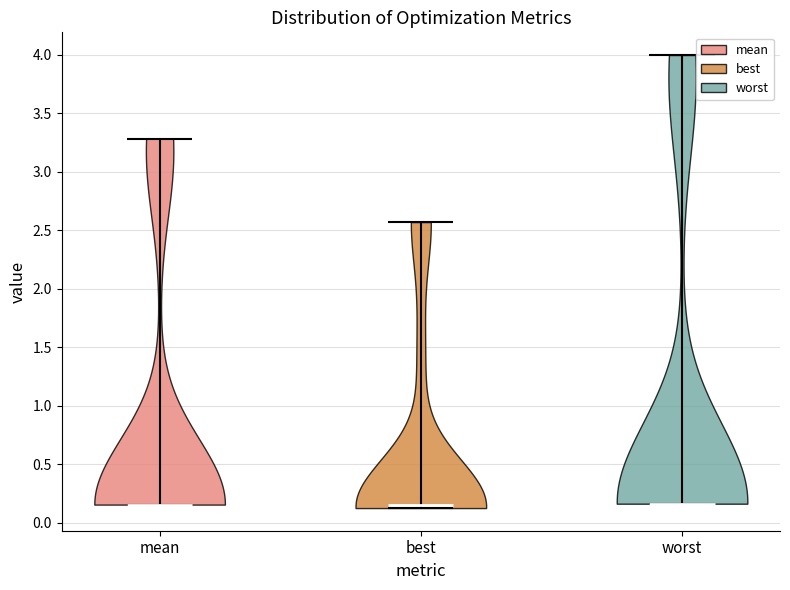

Reading left to right, read every violin against the y-axis: where its median line is, and the lowest and highest points it reaches. The values are not printed on the chart, so give them approximately, as read against the axis.

mean: median line 0.15, lowest point 0.15, highest point 3.30
best: median line 0.15, lowest point 0.15, highest point 2.55
worst: median line 0.15, lowest point 0.15, highest point 4.00